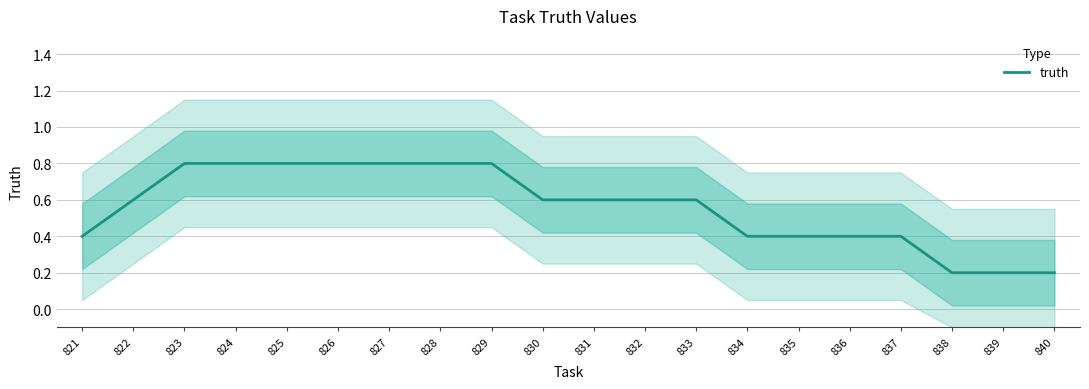

Does the chart have visible grid lines?

Yes